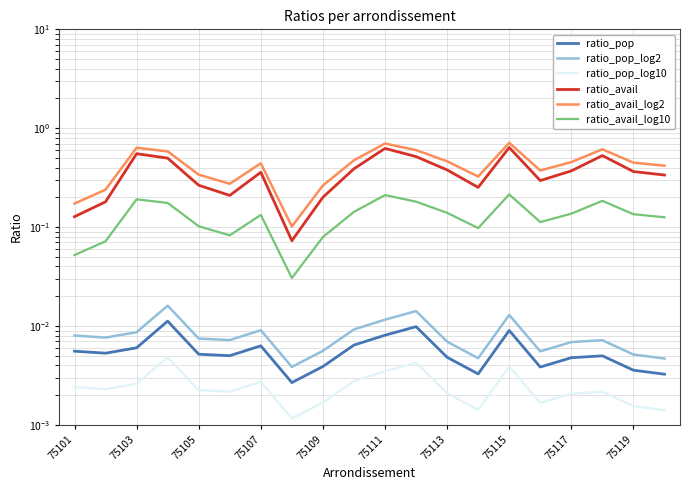

What is the greatest value displayed?

0.7